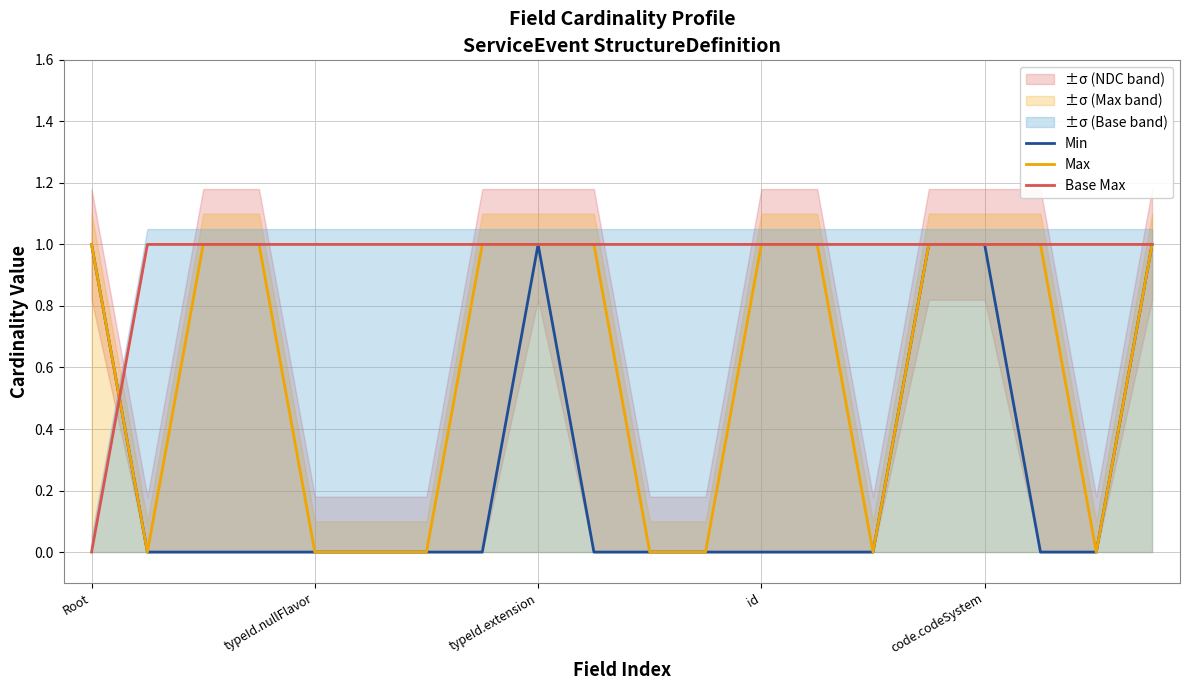

After their last crossing, which series has the higher values: Max or Base Max?

Base Max